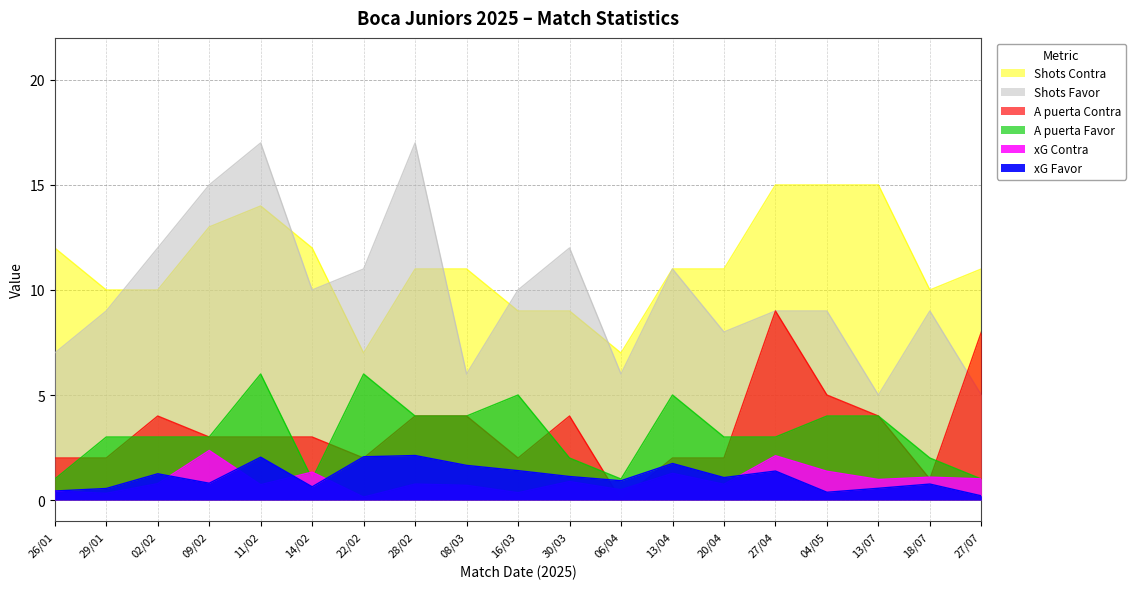

In Shots Contra, how many points are higher than both neighbors (excluding endpoints)?

1